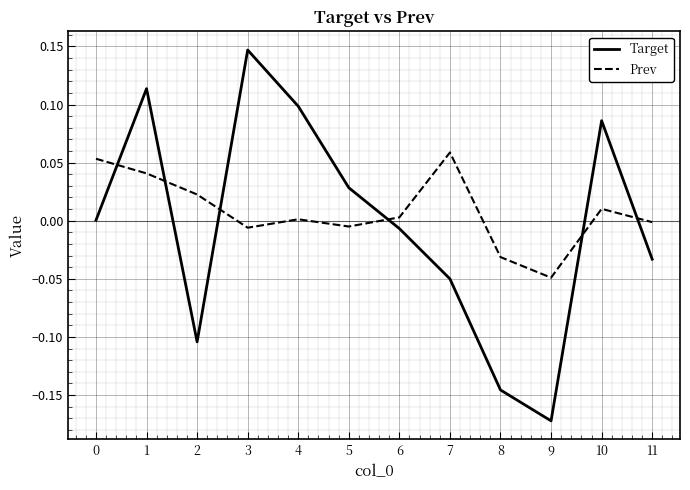

Rank the series by their maximum value, from lowest to highest.

Prev, Target